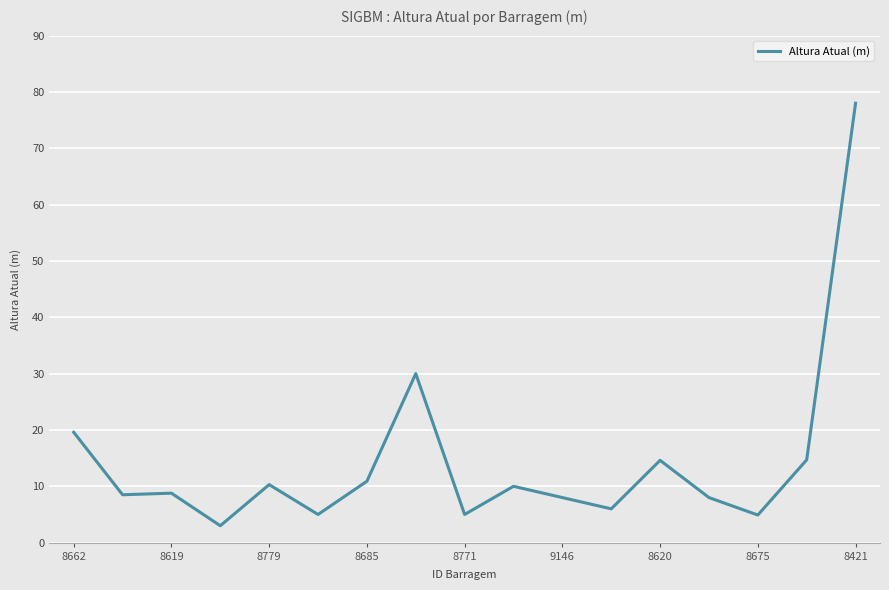

What is the sum of all values?

245.3